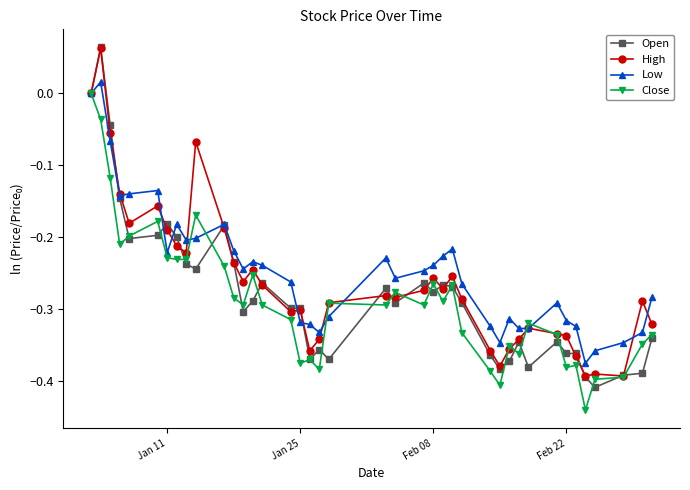

At how many categories does at least one series exceed 0?

1